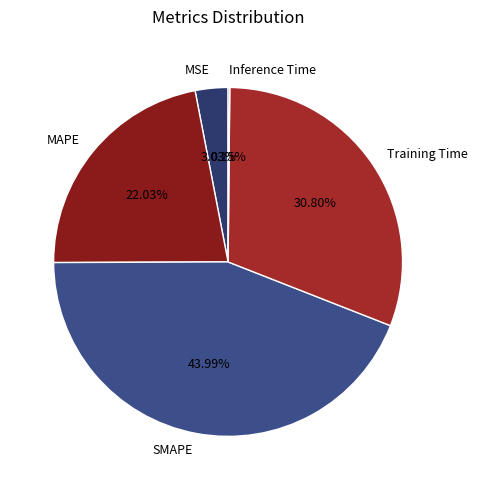

Which slice is the largest?

SMAPE